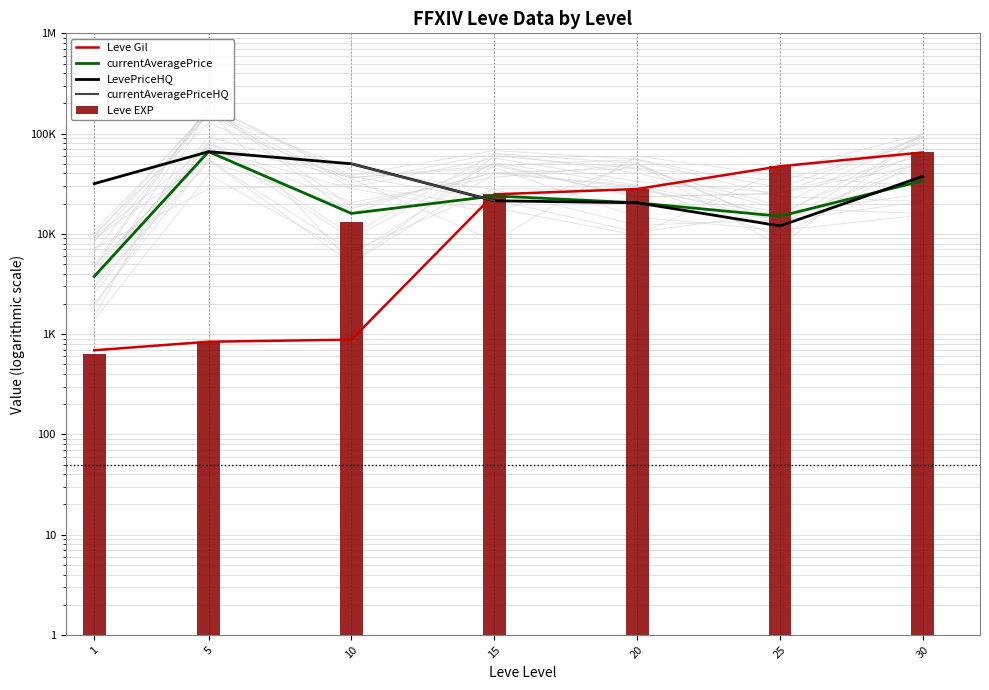

Count the number of data series in this chart.

5